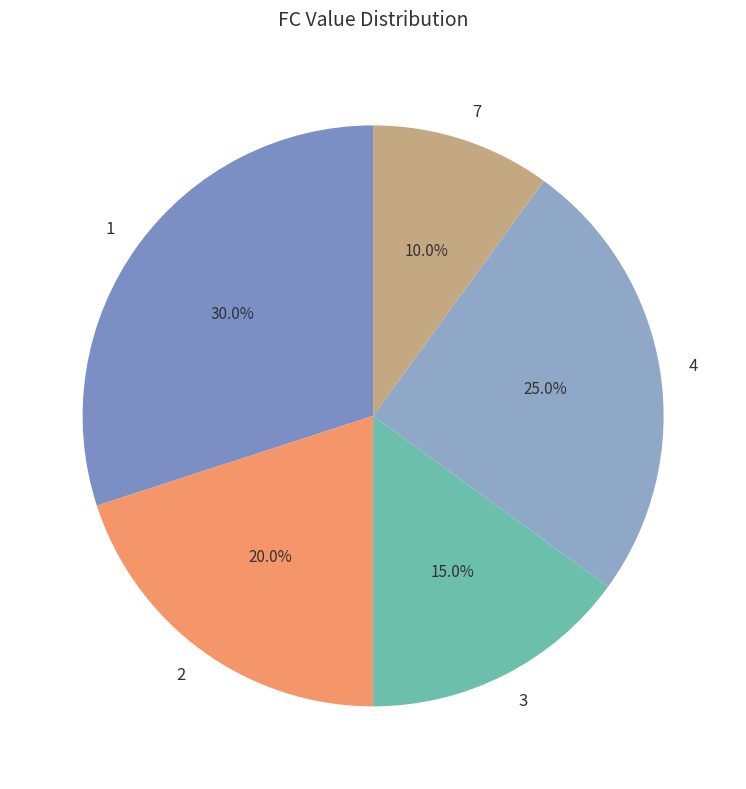

Combined, do 1 and 3 account for over 50%?

No